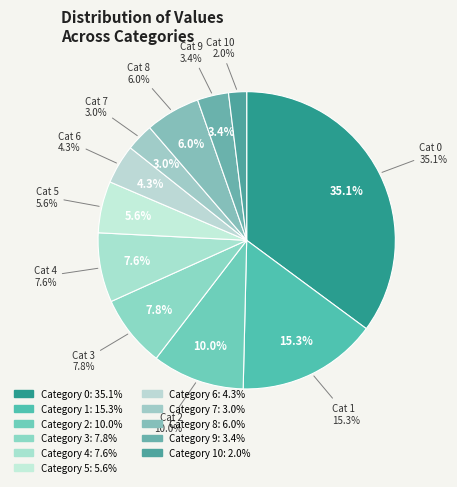

Do 4 and 0 together represent more than half of the pie?

No